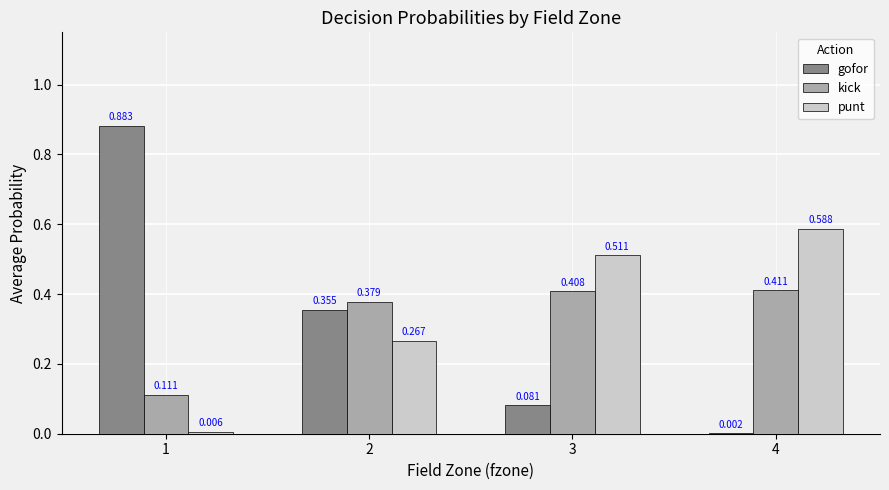

Which series has the largest total across all categories?

punt